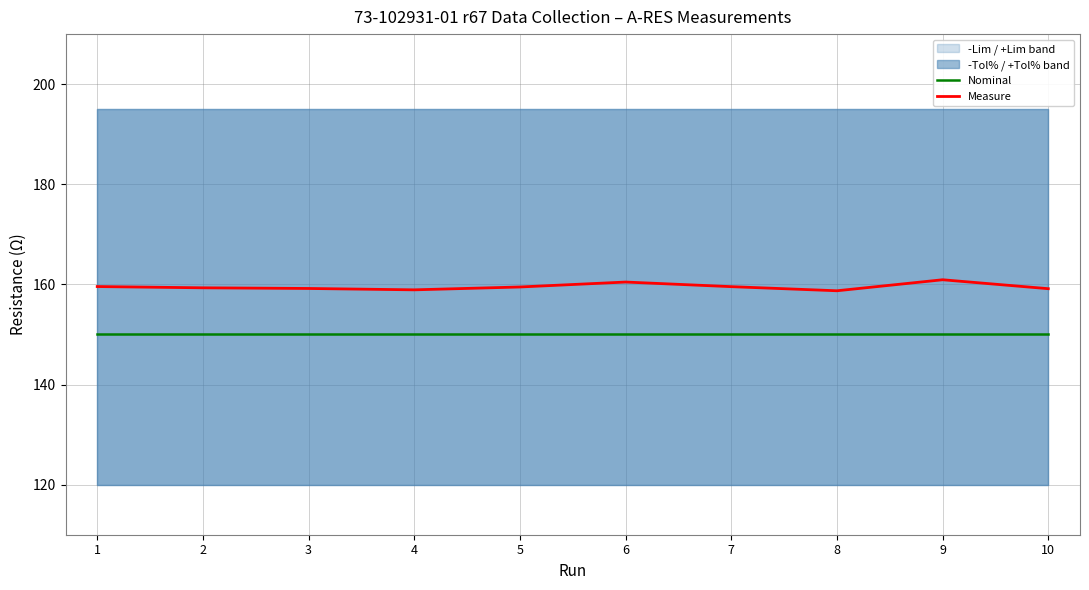

Rank the series at 10 from lowest to highest value.

Nominal, Measure